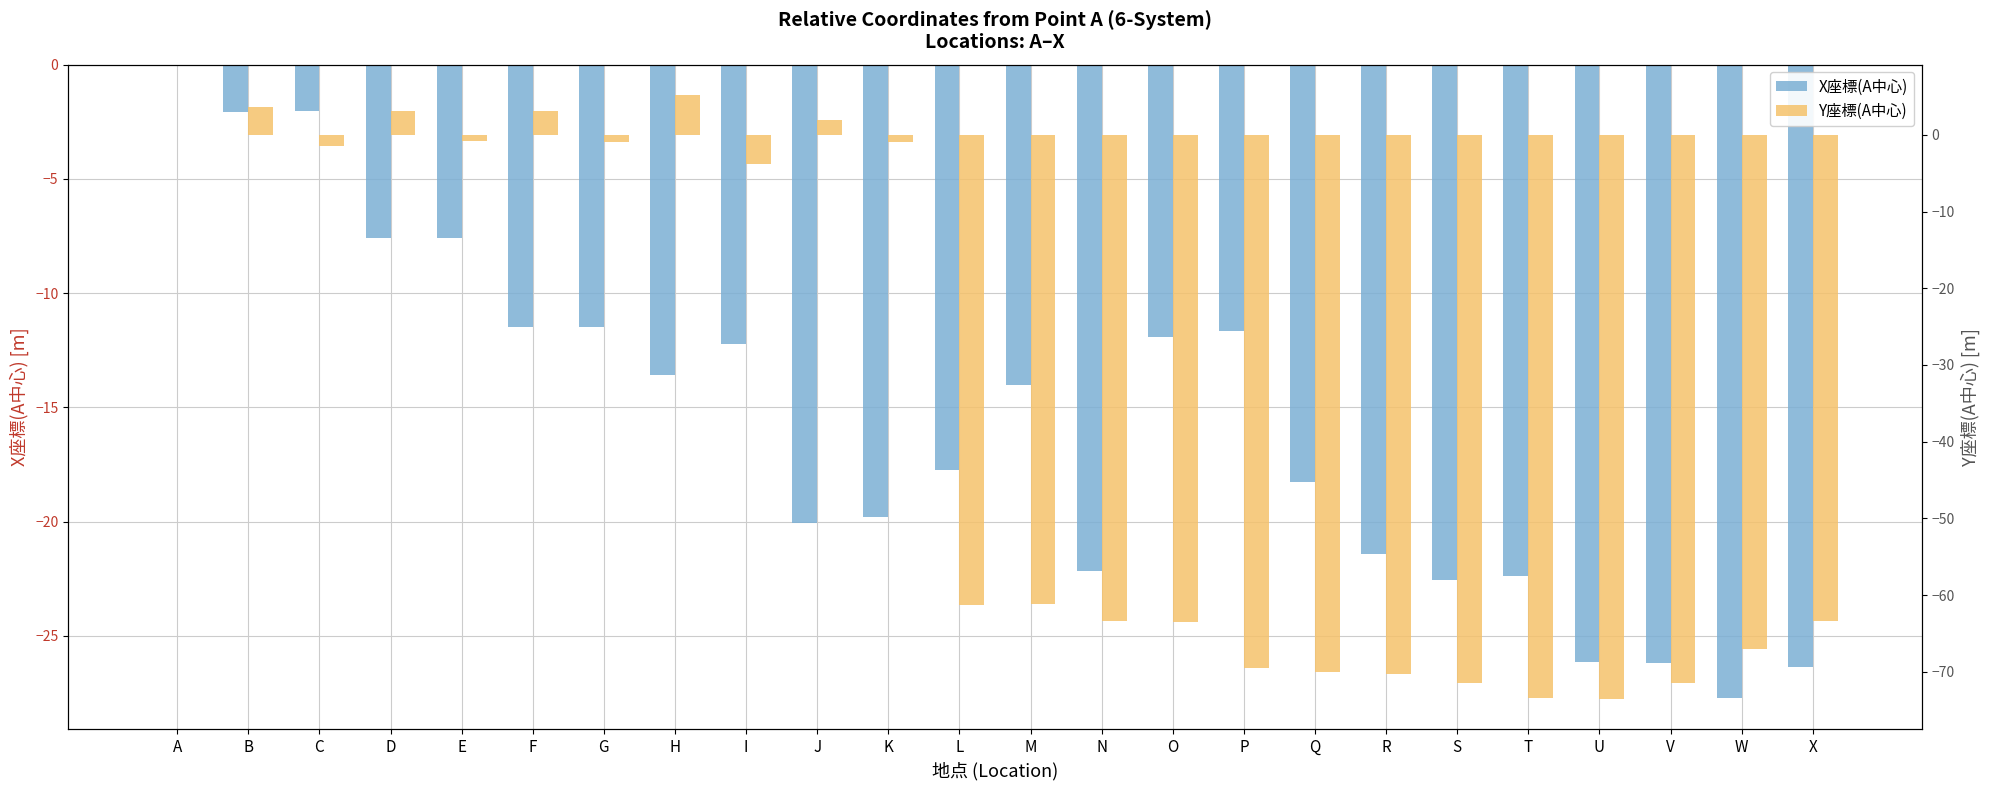

How many bars are there in total?

48